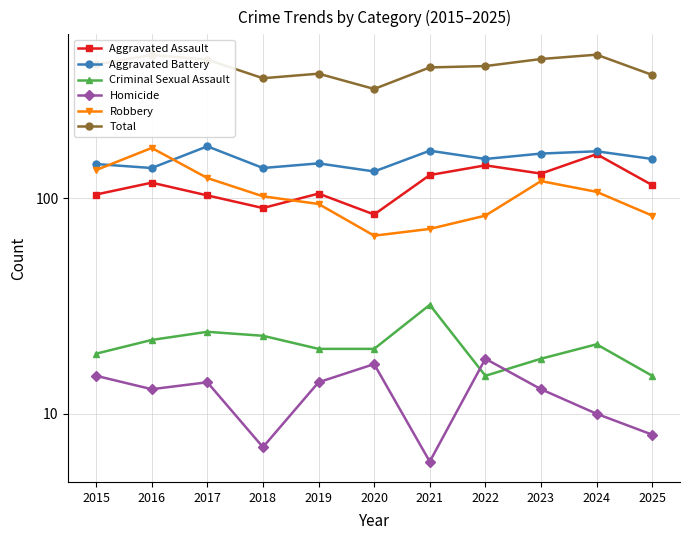

Is it true that Robbery equals 94 at 2019?

True